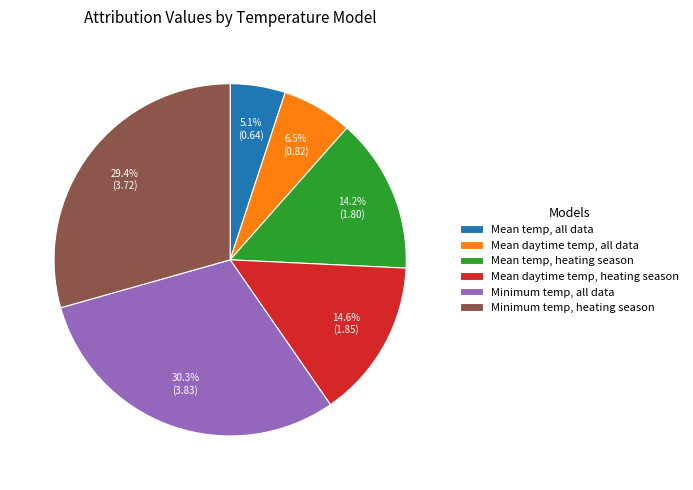

To the nearest percent, what is the difference between the largest and smallest slice percentages?

25%